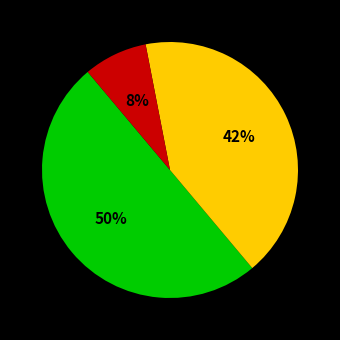

To the nearest percent, what is the average slice percentage?

33%